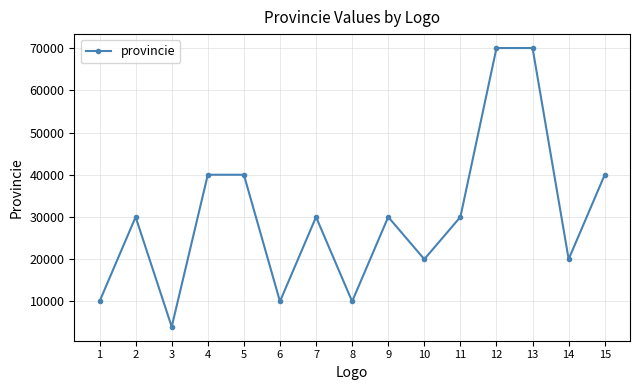

What is the difference between the second highest and minimum values?

66000